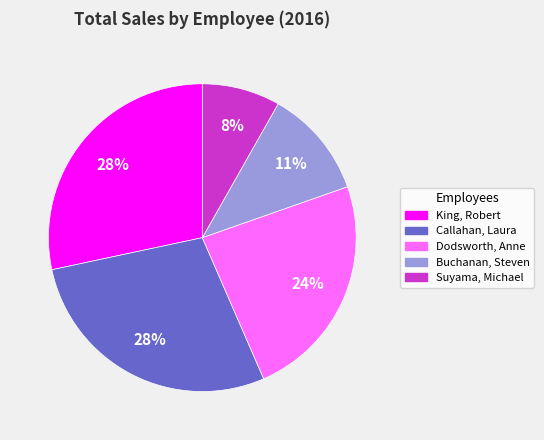

Does any single category account for the majority?

No